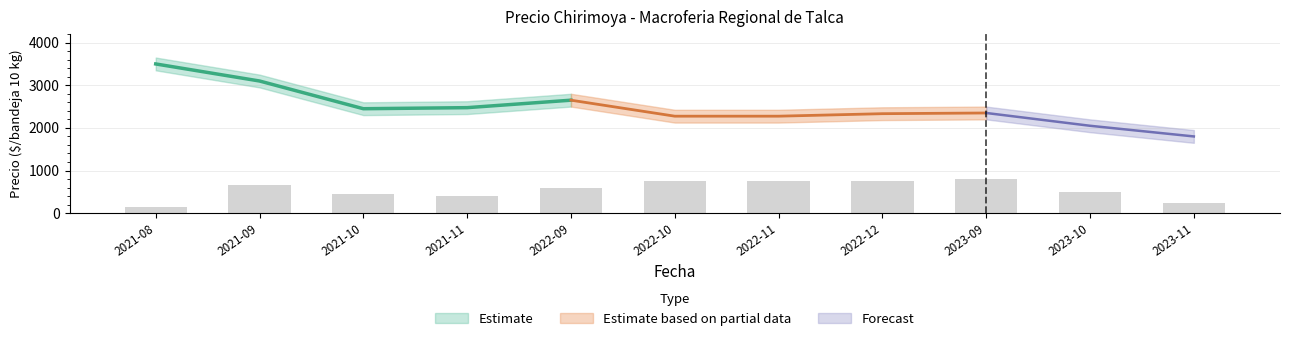

The value of Precio promedio ponderado at 2021-10-25 is 2500. True or false?

True